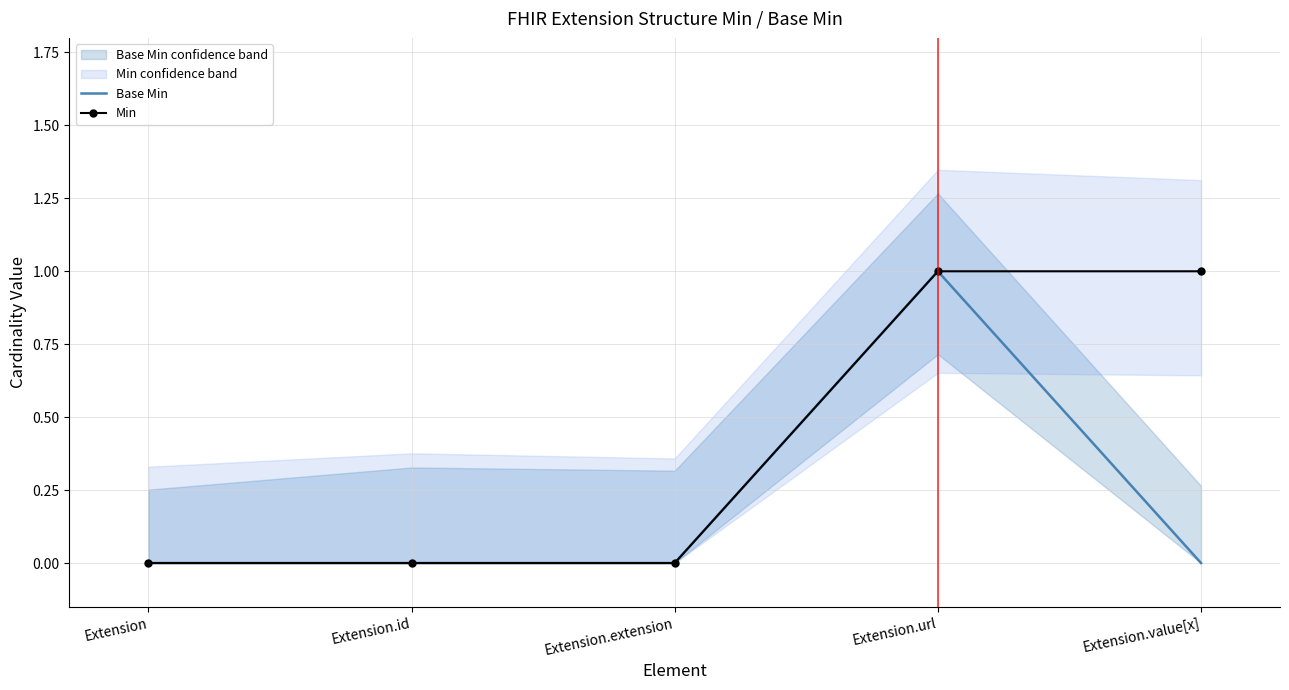

Reading left to right, transcribe all the data shown in this chart.

Base Min: Extension=0	Extension.id=0	Extension.extension=0	Extension.url=1	Extension.value[x]=0
Min: Extension=0	Extension.id=0	Extension.extension=0	Extension.url=1	Extension.value[x]=1